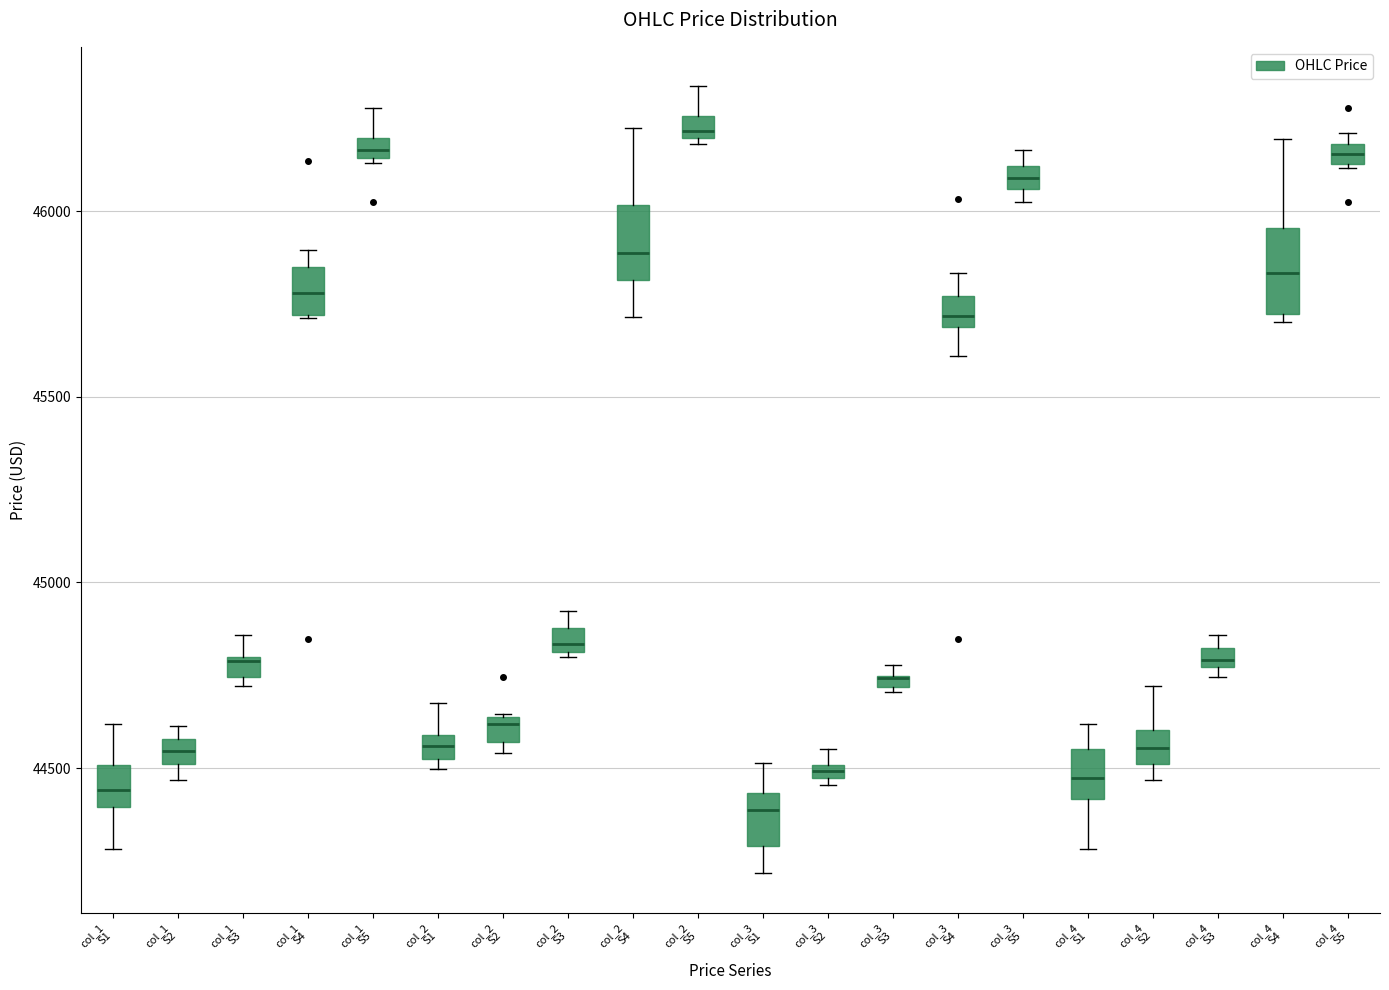

Where does the upper whisker of the box for col_1 S3 end on the y-axis? The values are not printed on the chart, so give them approximately, as read against the axis.

44850